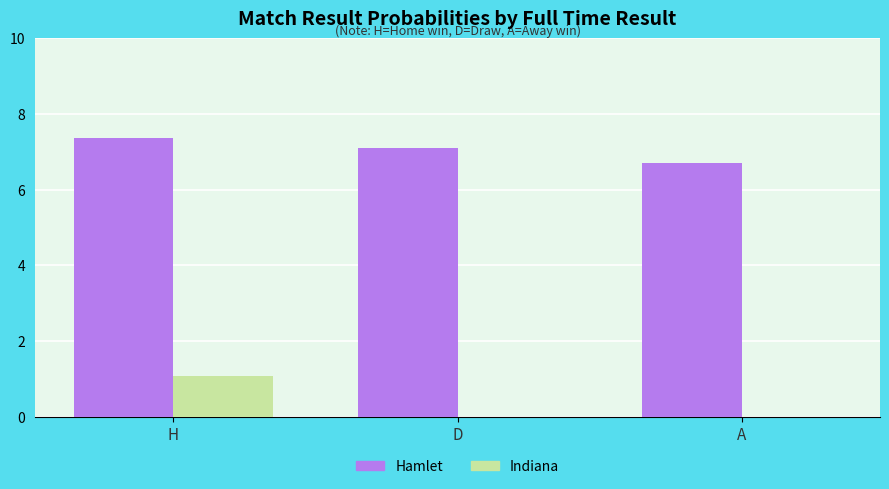

What is the greatest value displayed?

7.4